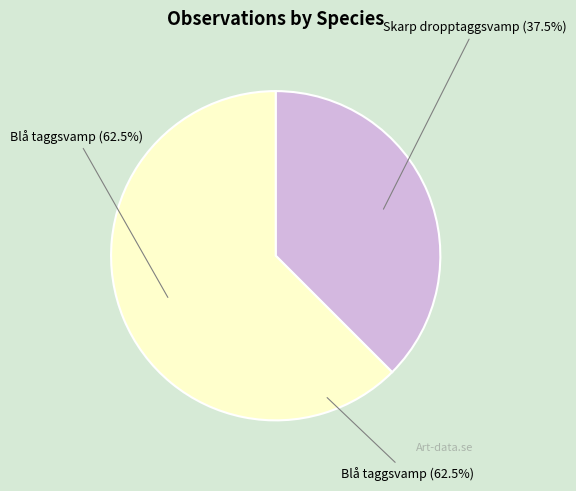

Is Skarp dropptaggsvamp (Id: 61572562) the majority of the pie?

No